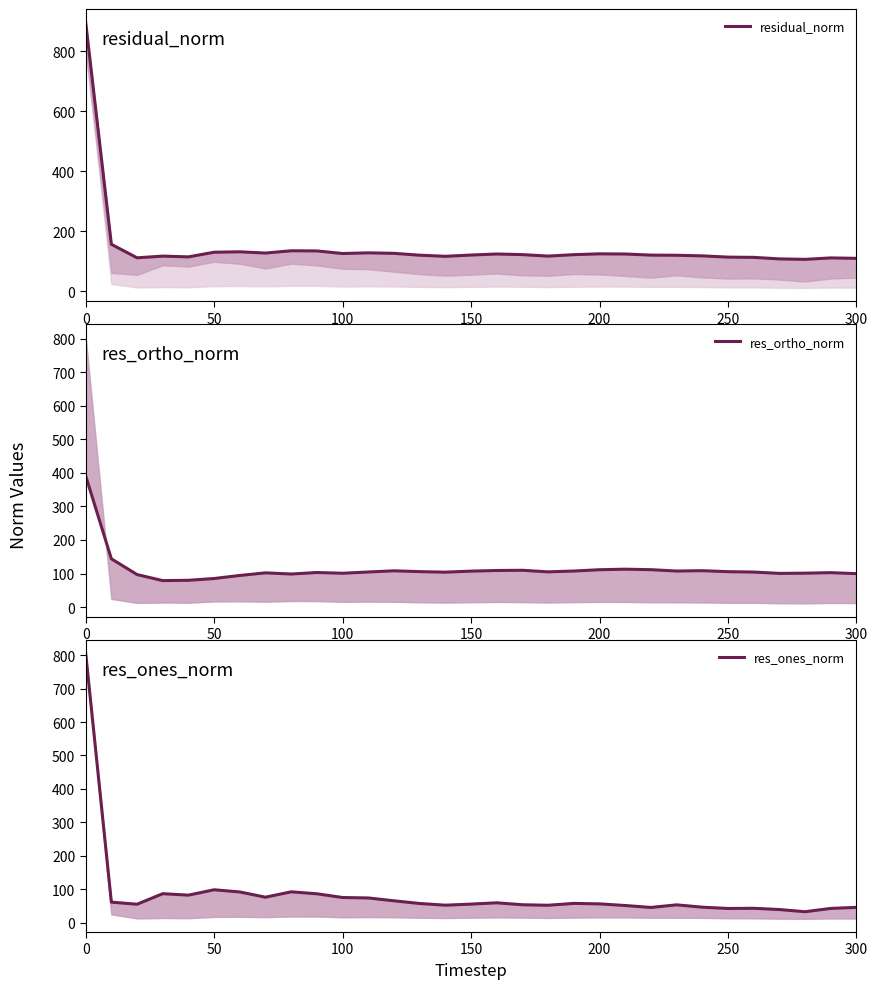

After their last crossing, which series has the higher values: res_ones_norm or res_ortho_norm?

res_ortho_norm